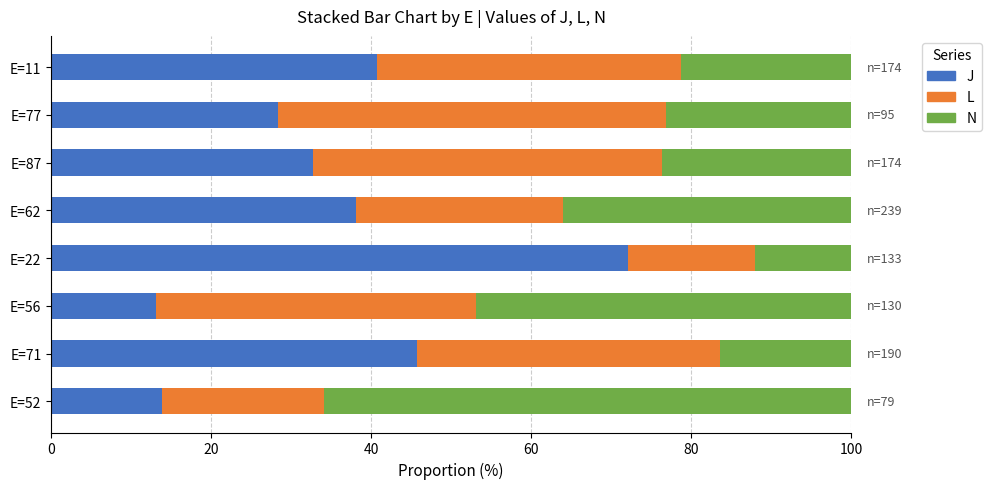

What is the difference between the second highest and second lowest values in the J series?

31.9